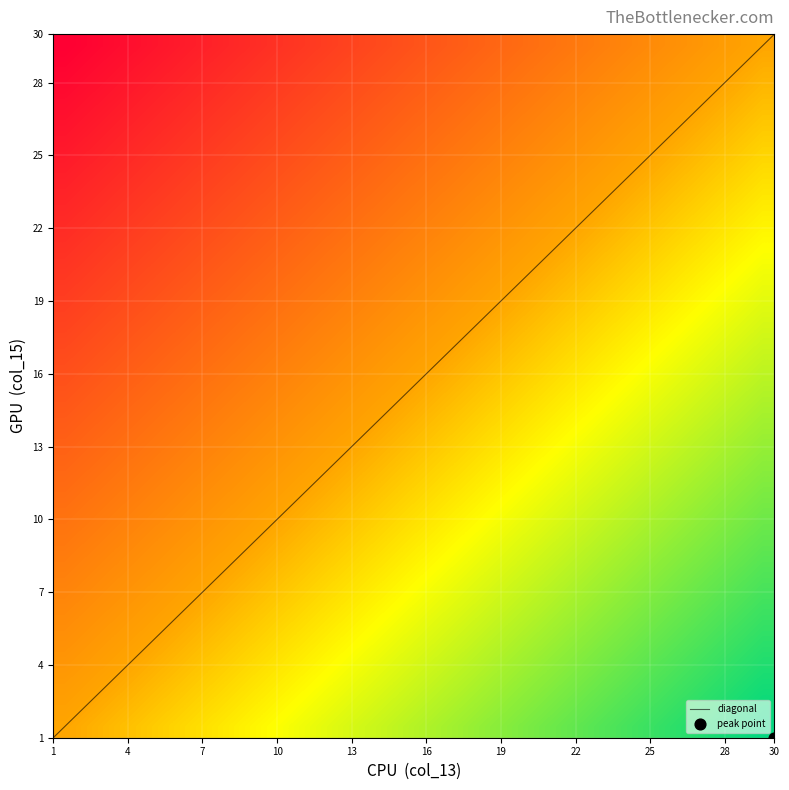

What is the maximum value for diagonal?

30.0